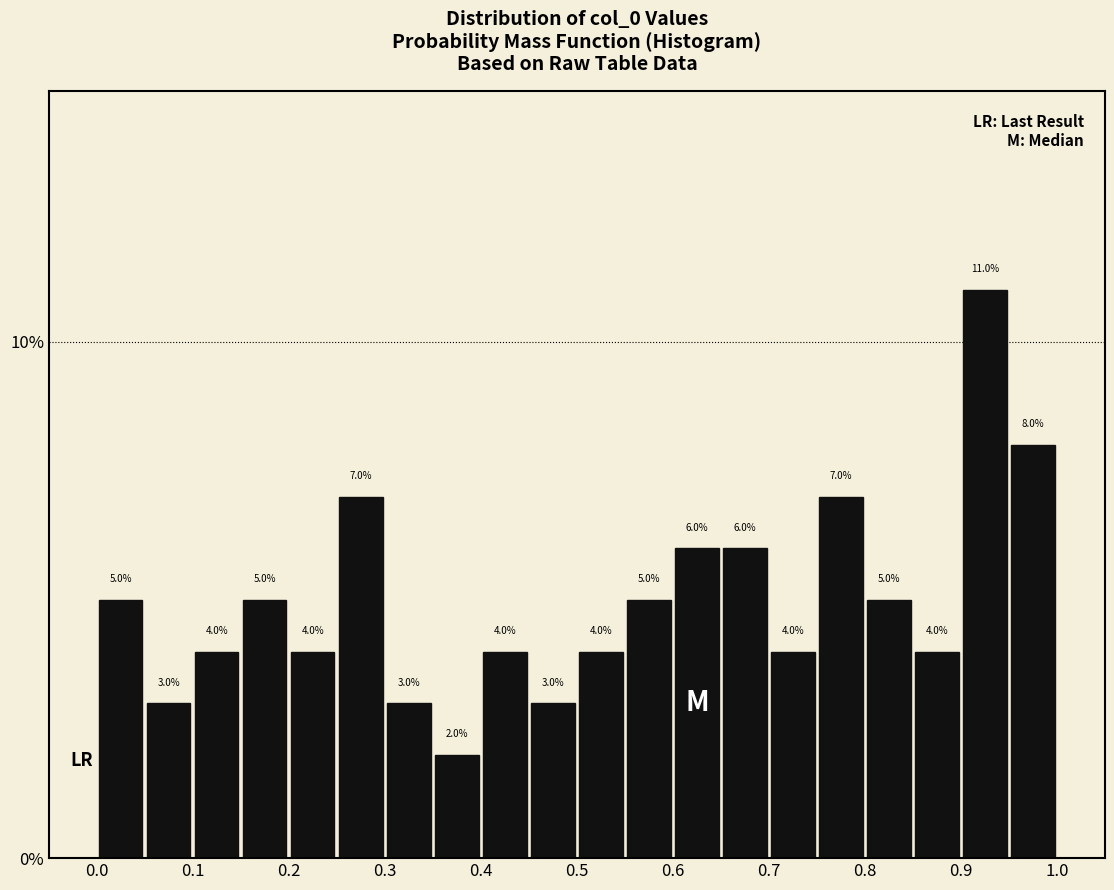

What is the height of the bar covering 0.55 to 0.60 on the x-axis?

5.0